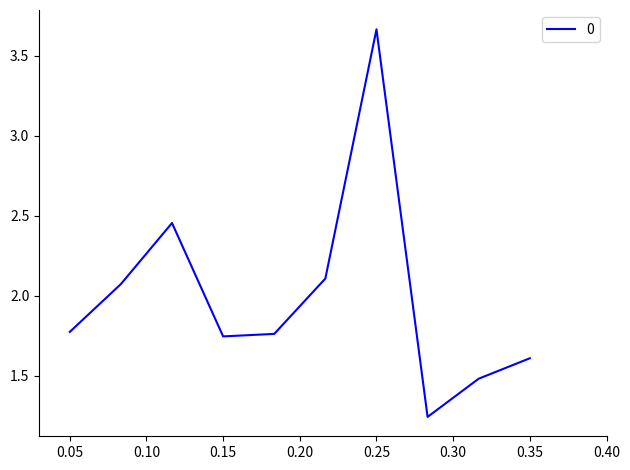

What is the difference between the maximum and minimum values?

2.4